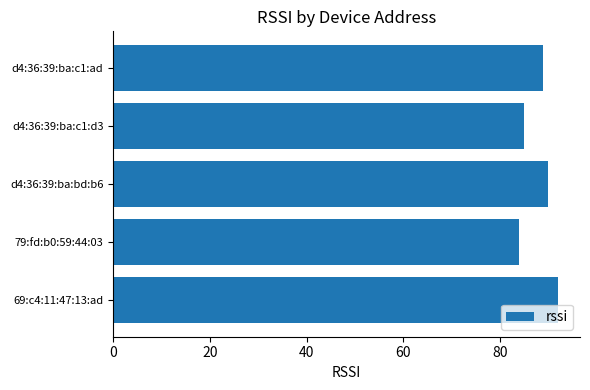

The value at 79:fd:b0:59:44:03 is 31. True or false?

False